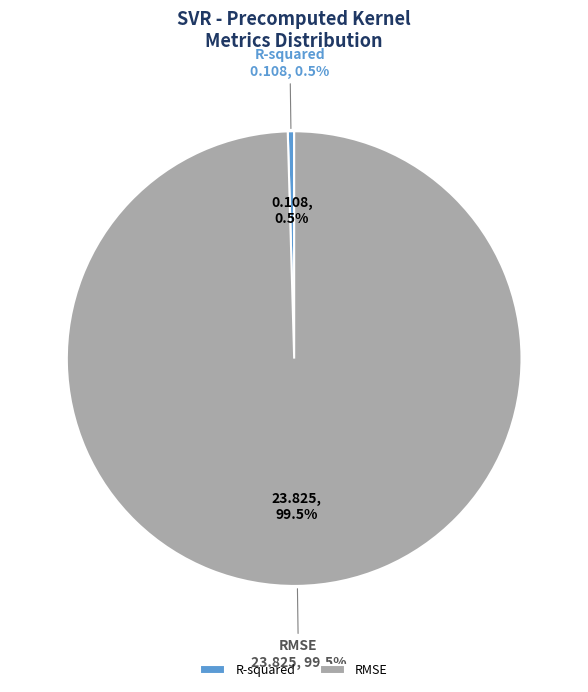

Count the number of slices in the pie.

2